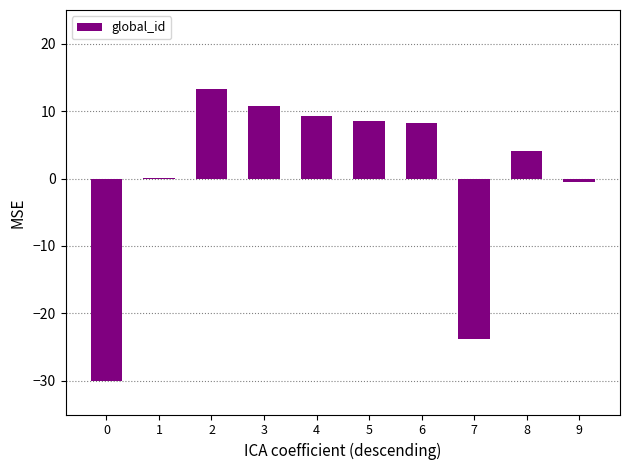

What is the sum of the values at 7 and 0?

-53.8